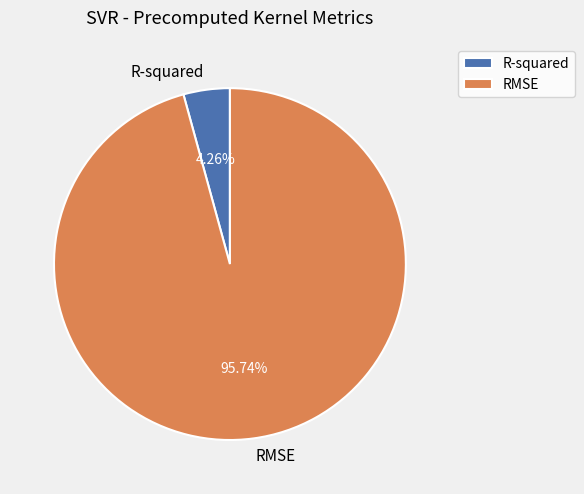

To the nearest percent, what is the average slice percentage?

50%